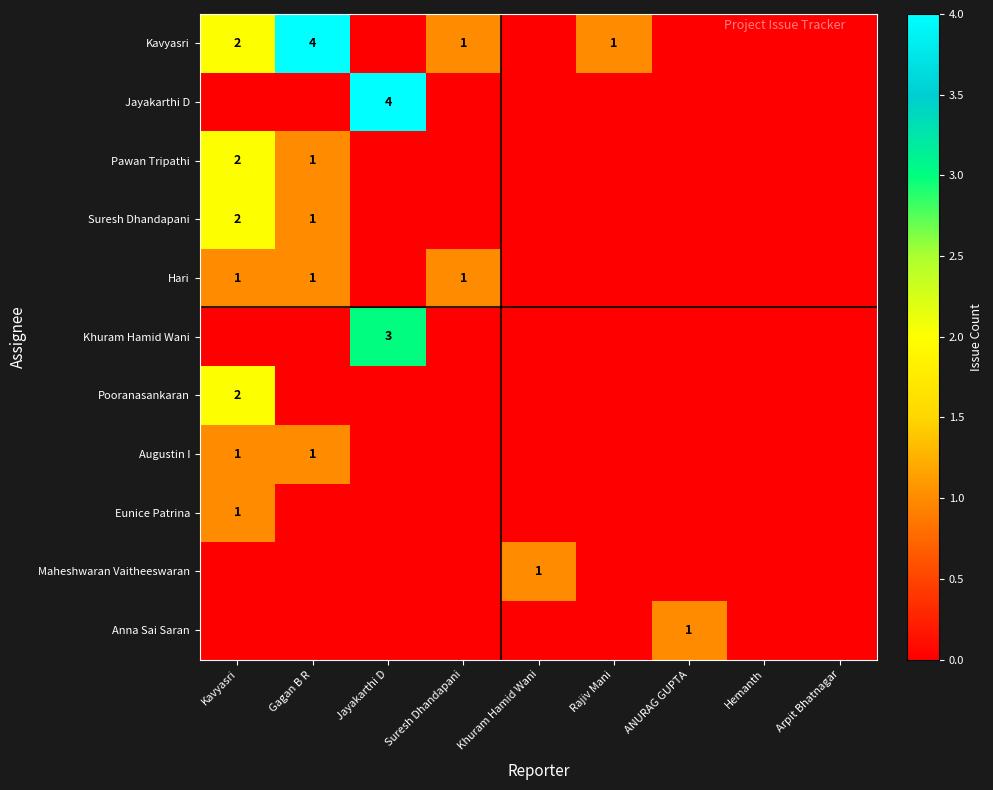

The Augustin I series shows 1 at Gagan B R. True or false?

True